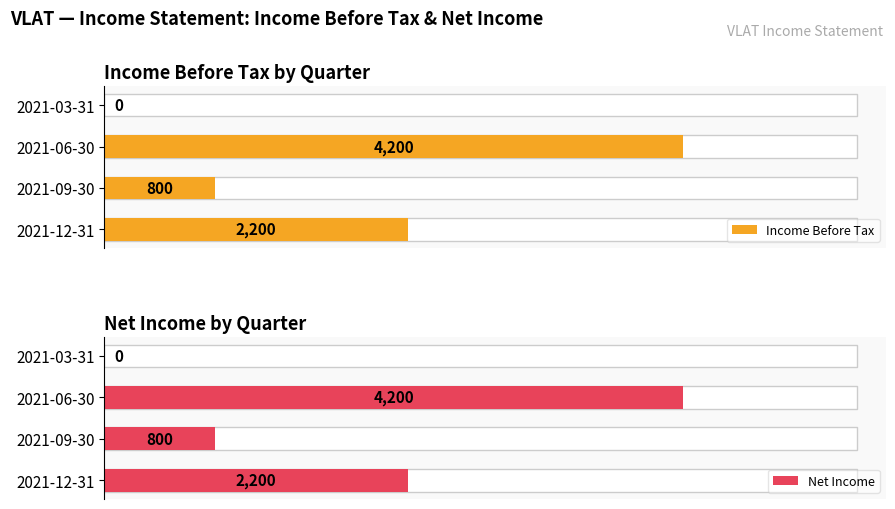

How many positive values does the Net Income series have?

3